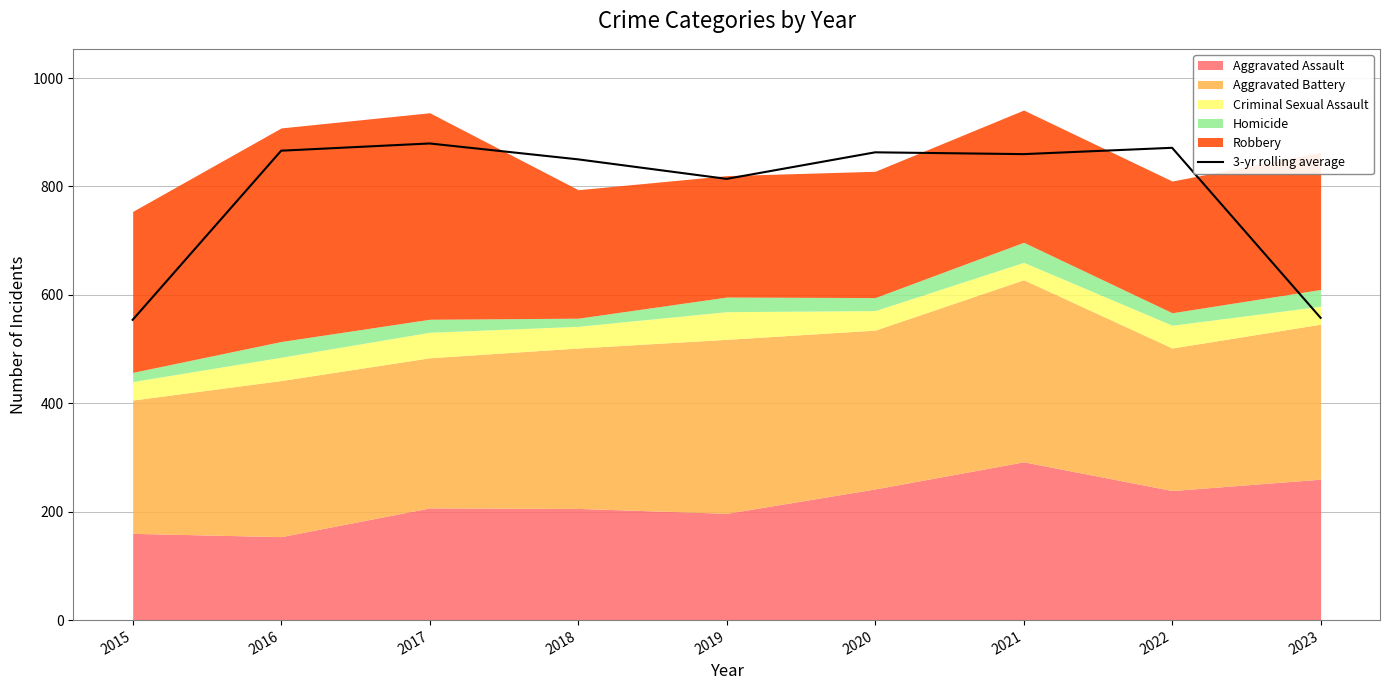

Reading right to left, list all the values displayed in this chart.

2023=557.7	2022=871.3	2021=859.7	2020=863.0	2019=814.0	2018=850.0	2017=879.3	2016=866.0	2015=554.0